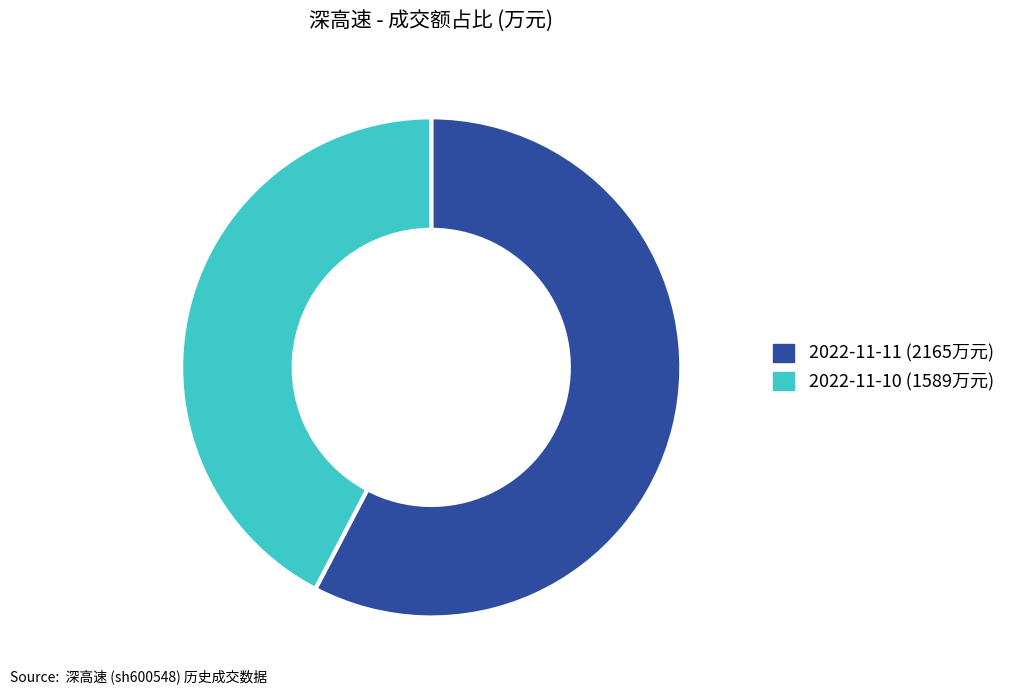

What is the largest slice in the pie chart?

2022-11-11